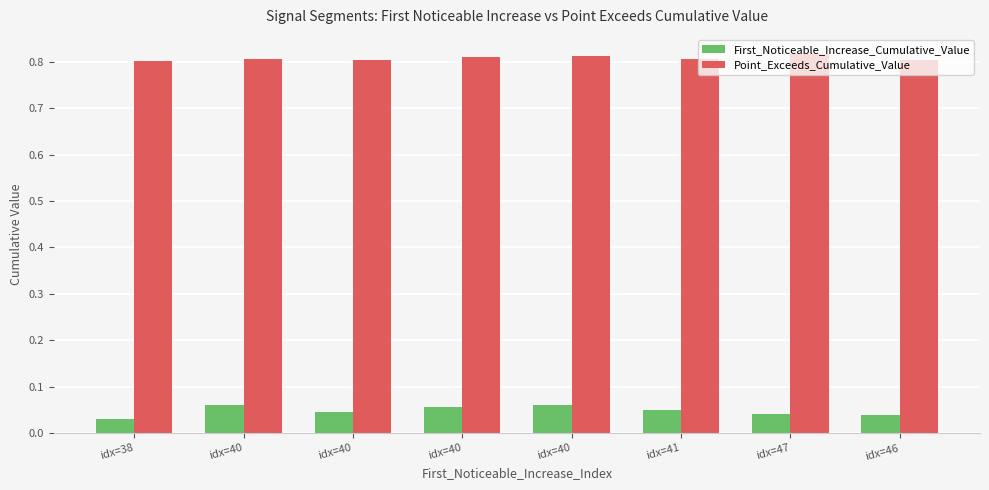

What are all the series names shown in the legend?

First_Noticeable_Increase_Cumulative_Value, Point_Exceeds_Cumulative_Value